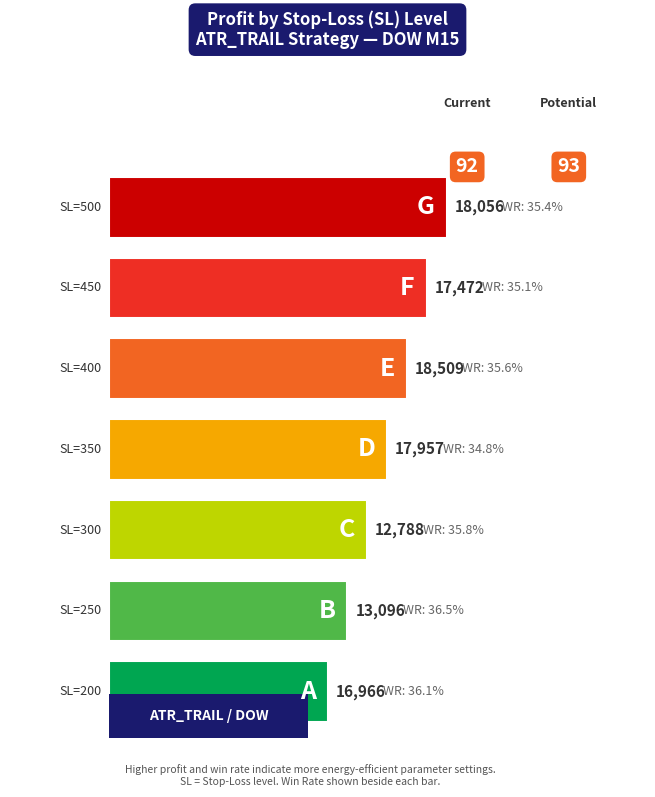

Is it true that win_rate equals 0.4 at sl=400?

True